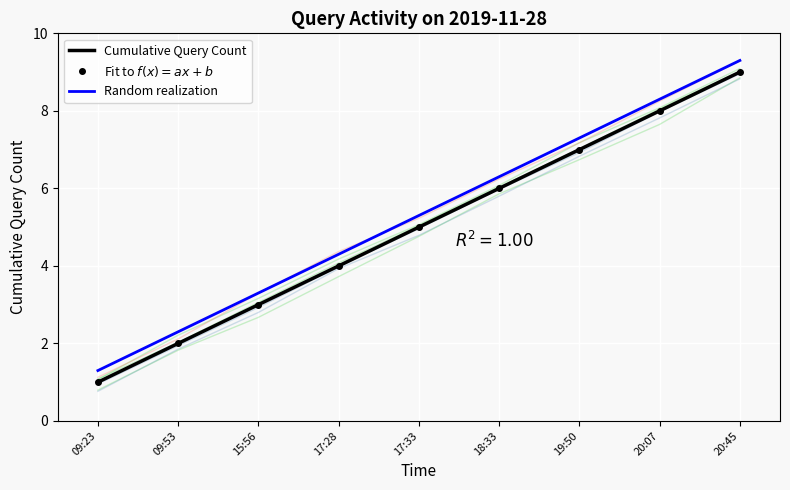

List the series in order of their peak value, lowest first.

Fit to $f(x) = ax + b$, Cumulative Query Count, Random realization